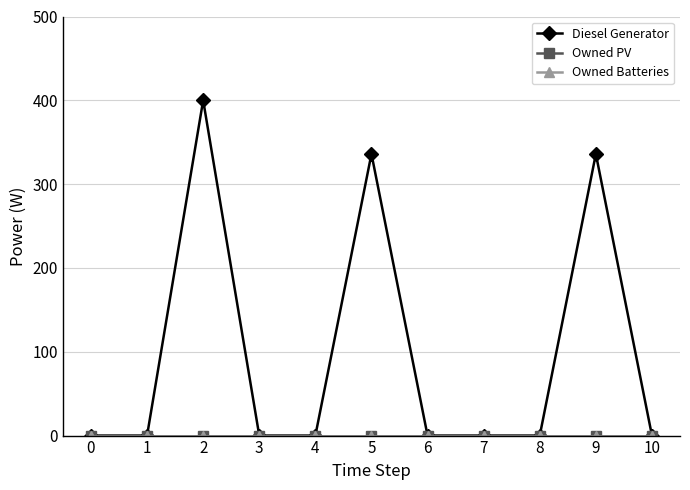

True or false: Owned Batteries and Owned PV cross at least once.

False